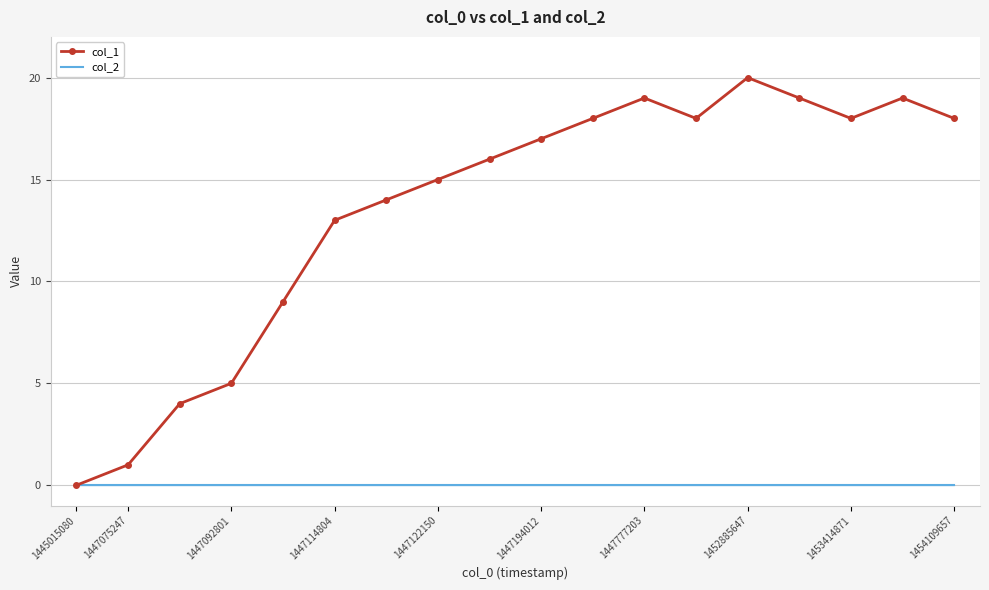

Which series has the largest range (max minus min)?

col_1